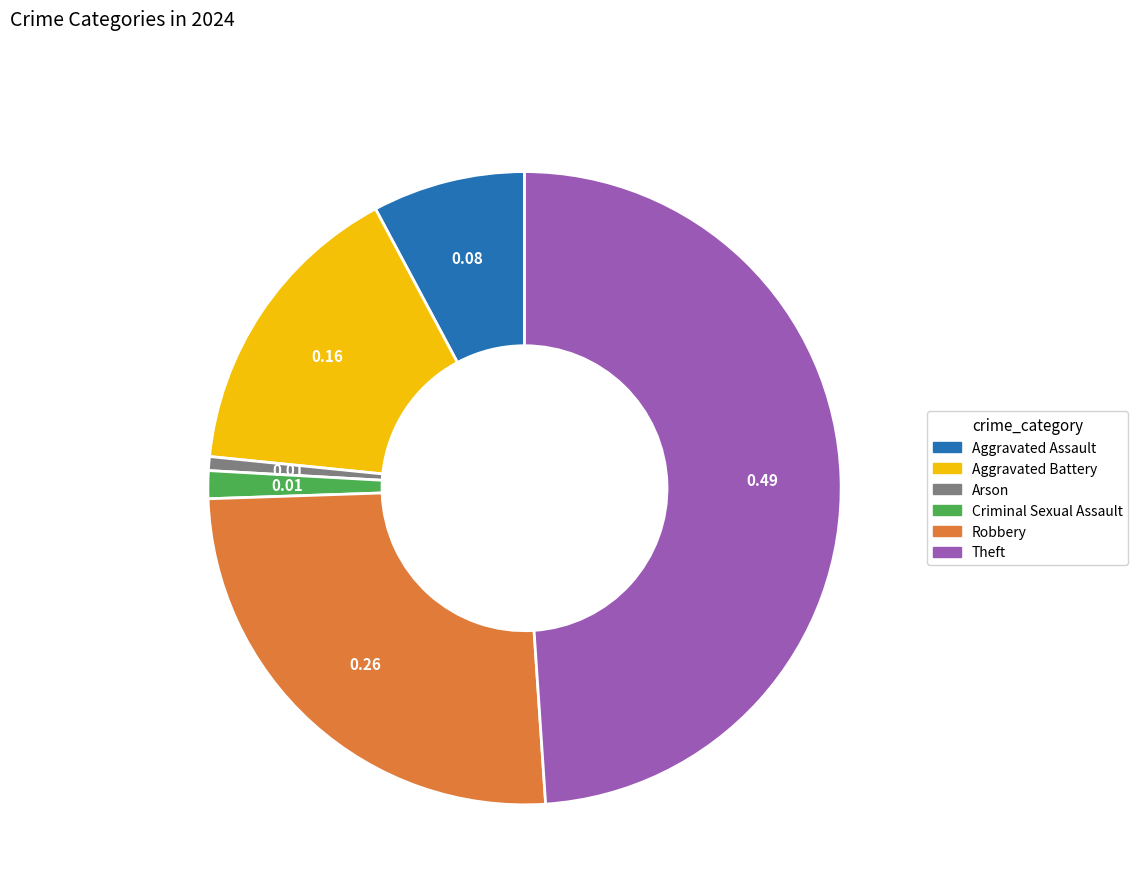

Which has a higher value, Aggravated Assault or Arson?

Aggravated Assault